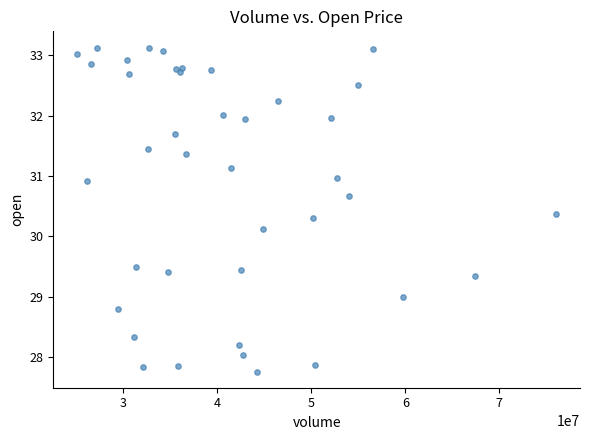

What Y value in the scatter plot is closest to 30?

30.1